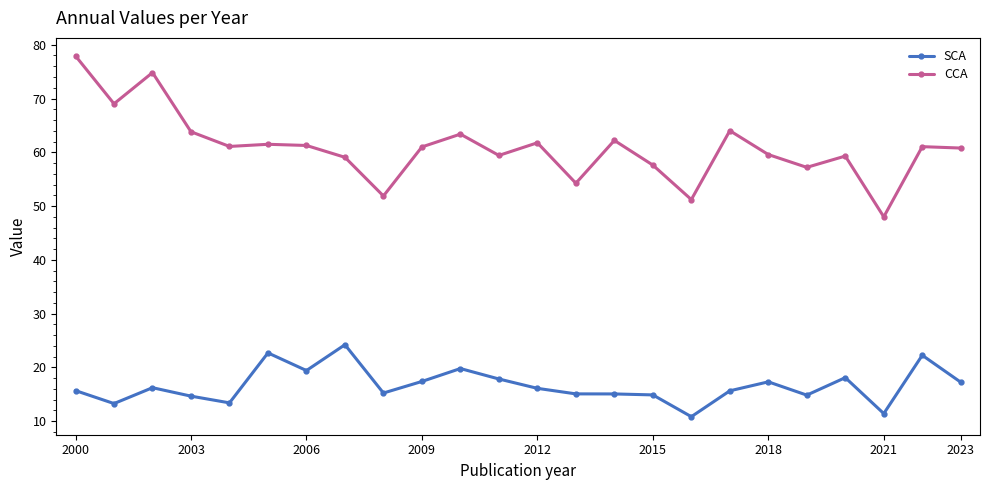

Which series has the largest range (max minus min)?

CCA